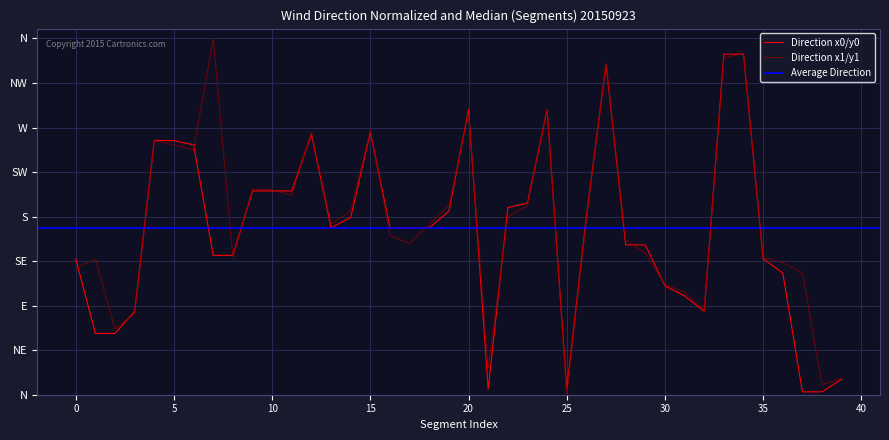

What is the spread (max minus min) of values at 0?

9.1